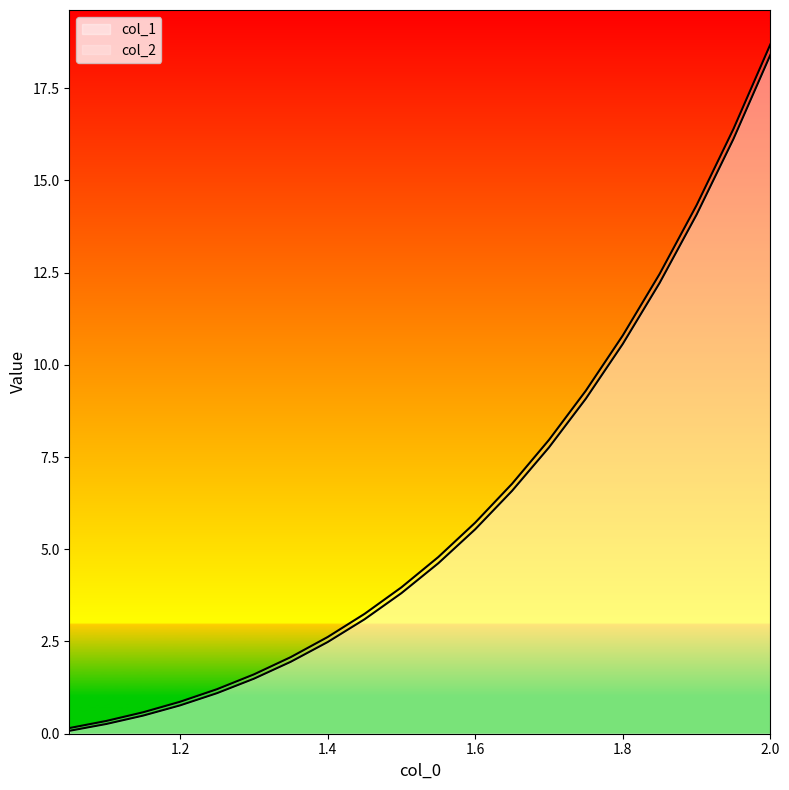

At which label does col_1 reach its minimum?

1.05